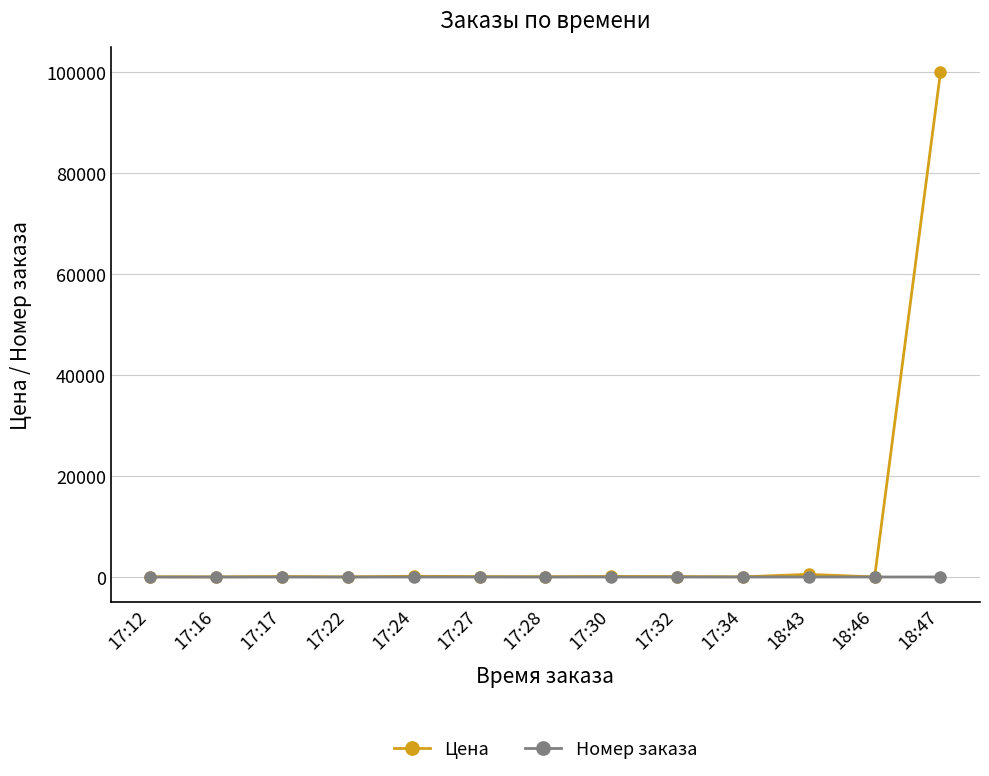

At which label does Цена reach its peak?

18:47